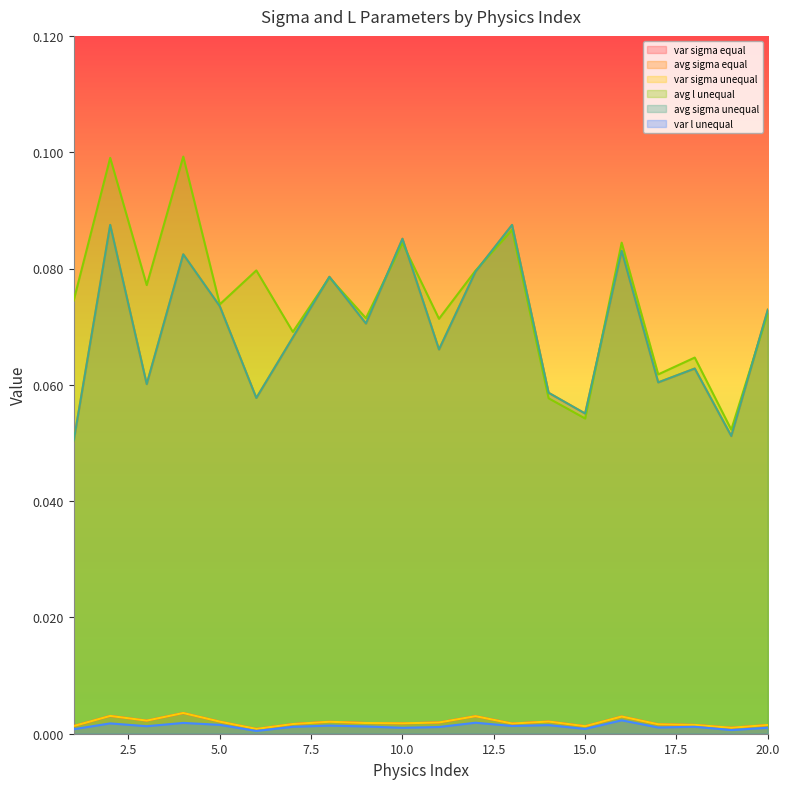

What are all the series names shown in the legend?

var sigma equal, avg sigma equal, var sigma unequal, avg l unequal, avg sigma unequal, var l unequal